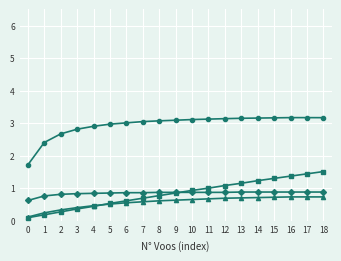

What is the total value across all series at 11?

5.7